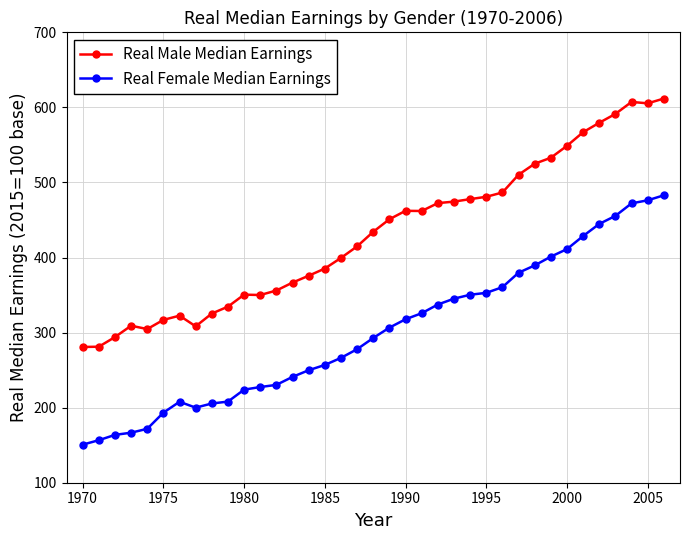

True or false: Real Female Median Earnings has more than 0 interior local peaks.

True